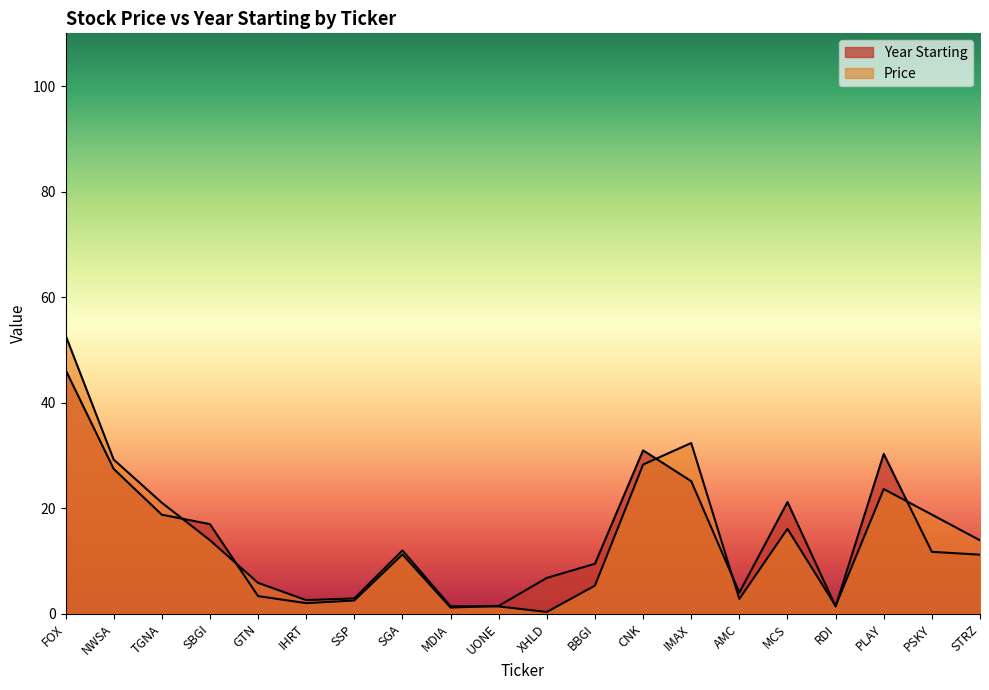

Which series has the largest total across all categories?

Price